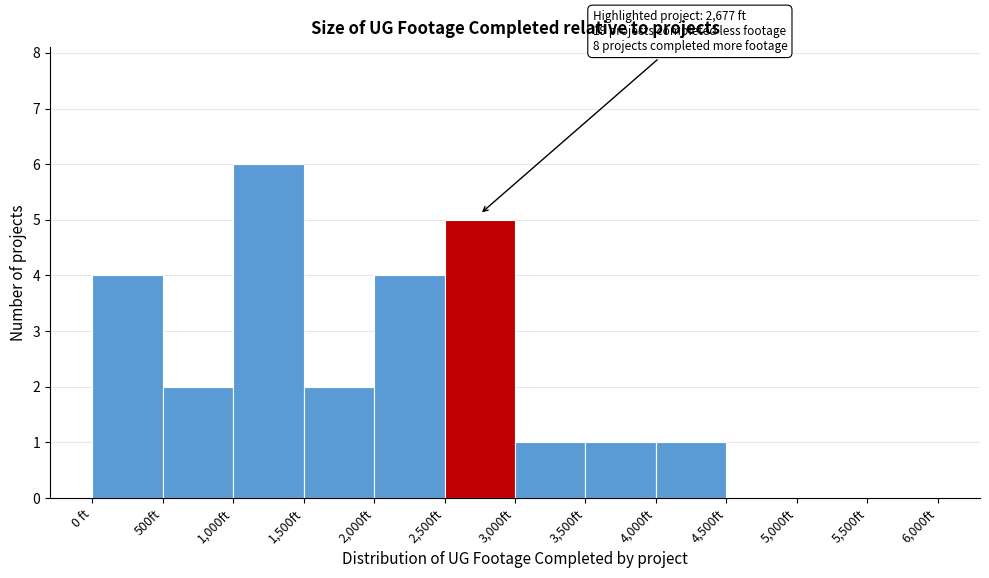

Over which range of the x-axis is the bar tallest?

1000 to 1500